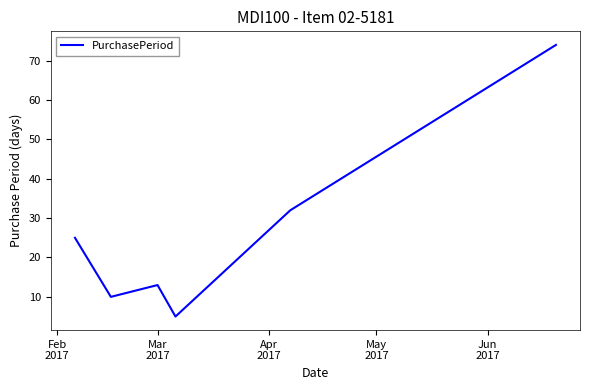

How many interior local valleys (lower than both neighbors) does the data have?

2